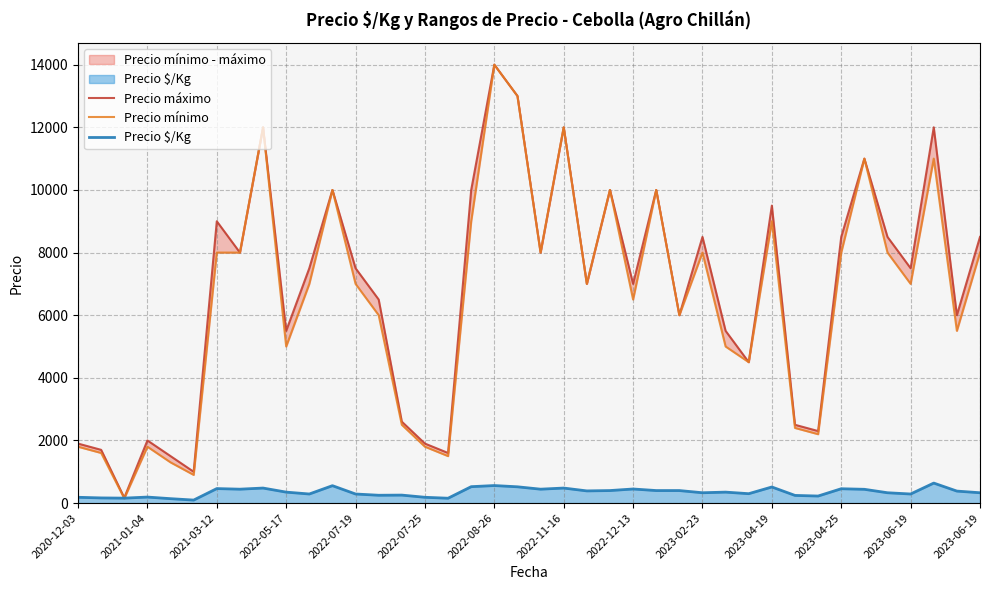

What is the sum of all Precio $/Kg values?

14056